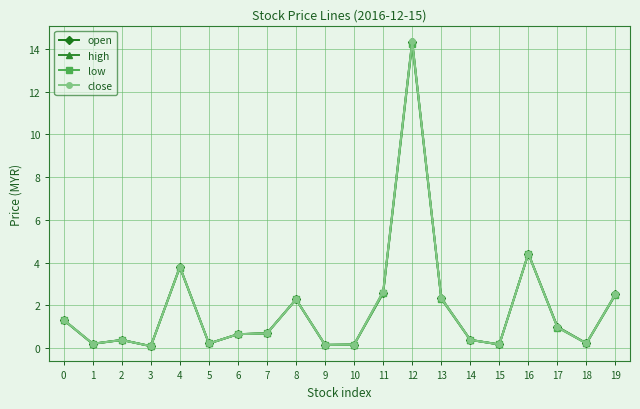

True or false: open has a value of 3.8 at 4.

True